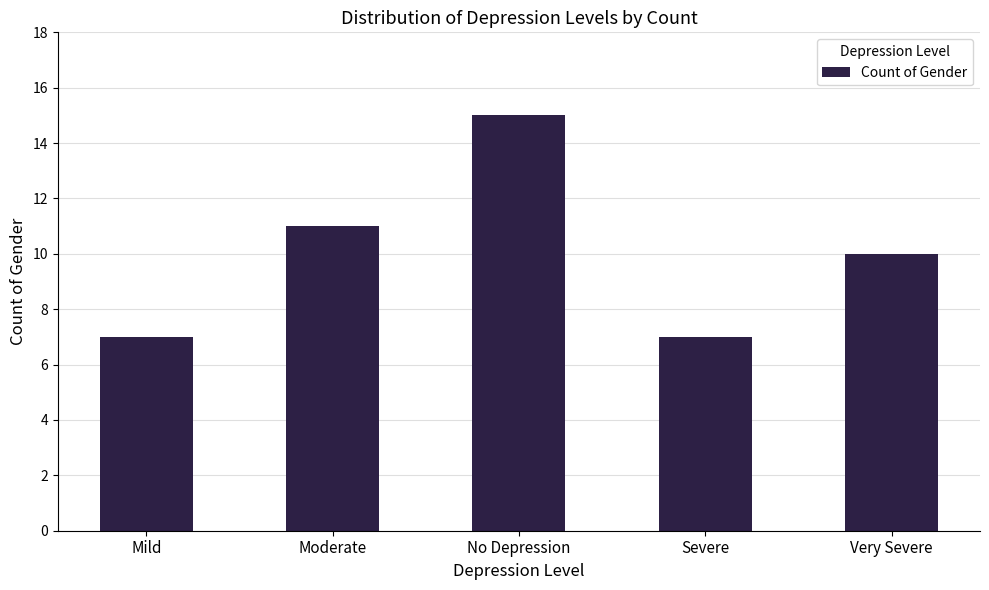

What is the value of the 3rd bar from the left?

15